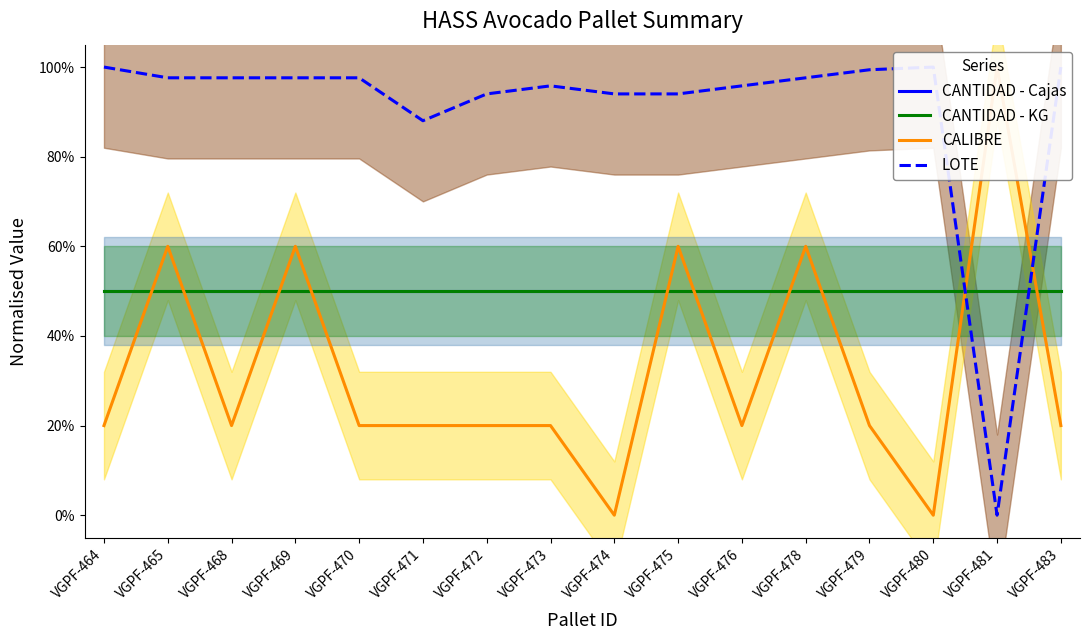

Reading left to right, what are all the values shown in this chart?

CANTIDAD - Cajas: VGPF-464=0.5	VGPF-465=0.5	VGPF-468=0.5	VGPF-469=0.5	VGPF-470=0.5	VGPF-471=0.5	VGPF-472=0.5	VGPF-473=0.5	VGPF-474=0.5	VGPF-475=0.5	VGPF-476=0.5	VGPF-478=0.5	VGPF-479=0.5	VGPF-480=0.5	VGPF-481=0.5	VGPF-483=0.5
CANTIDAD - KG: VGPF-464=0.5	VGPF-465=0.5	VGPF-468=0.5	VGPF-469=0.5	VGPF-470=0.5	VGPF-471=0.5	VGPF-472=0.5	VGPF-473=0.5	VGPF-474=0.5	VGPF-475=0.5	VGPF-476=0.5	VGPF-478=0.5	VGPF-479=0.5	VGPF-480=0.5	VGPF-481=0.5	VGPF-483=0.5
CALIBRE: VGPF-464=0.2	VGPF-465=0.6	VGPF-468=0.2	VGPF-469=0.6	VGPF-470=0.2	VGPF-471=0.2	VGPF-472=0.2	VGPF-473=0.2	VGPF-474=0.0	VGPF-475=0.6	VGPF-476=0.2	VGPF-478=0.6	VGPF-479=0.2	VGPF-480=0.0	VGPF-481=1.0	VGPF-483=0.2
LOTE: VGPF-464=1.0	VGPF-465=1.0	VGPF-468=1.0	VGPF-469=1.0	VGPF-470=1.0	VGPF-471=0.9	VGPF-472=0.9	VGPF-473=1.0	VGPF-474=0.9	VGPF-475=0.9	VGPF-476=1.0	VGPF-478=1.0	VGPF-479=1.0	VGPF-480=1.0	VGPF-481=0.0	VGPF-483=1.0